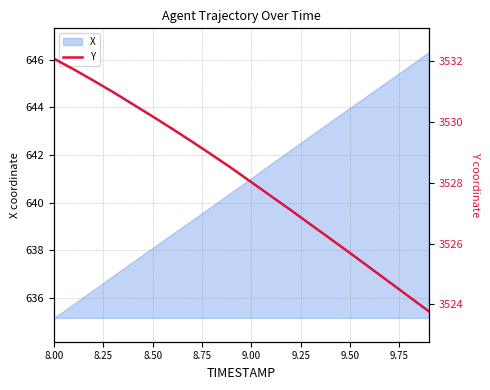

Which category has the lowest value in the X series?

8.00